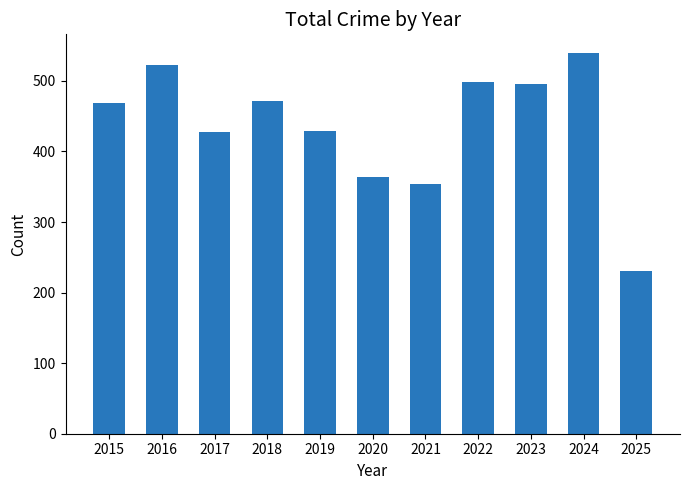

How many categories are shown in the chart?

11